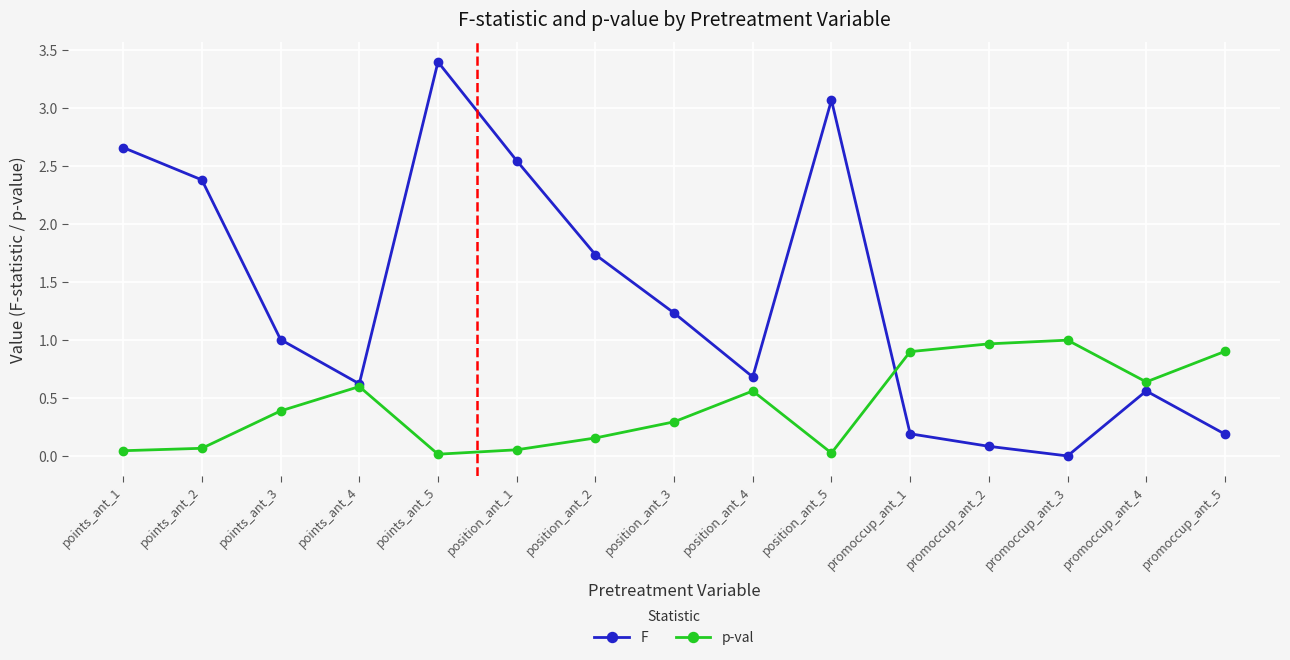

How many data points does each series have?

15